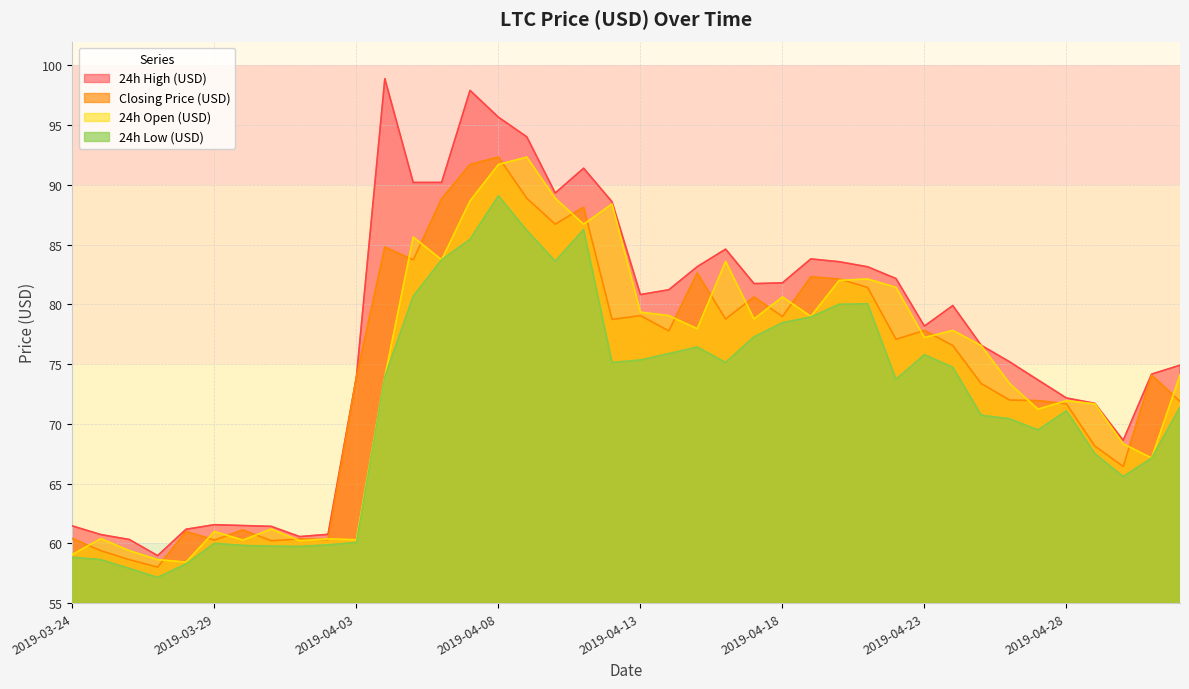

Reading left to right, extract all data points from this chart.

Closing Price (USD): 2019-03-24=60.4	2019-03-25=59.4	2019-03-26=58.6	2019-03-27=58.0	2019-03-28=61.0	2019-03-29=60.3	2019-03-30=61.1	2019-03-31=60.2	2019-04-01=60.4	2019-04-02=60.3	2019-04-03=73.9	2019-04-04=84.8	2019-04-05=83.7	2019-04-06=88.8	2019-04-07=91.7	2019-04-08=92.3	2019-04-09=88.9	2019-04-10=86.7	2019-04-11=88.1	2019-04-12=78.7	2019-04-13=79.1	2019-04-14=77.8	2019-04-15=82.6	2019-04-16=78.8	2019-04-17=80.6	2019-04-18=79.0	2019-04-19=82.3	2019-04-20=82.1	2019-04-21=81.4	2019-04-22=77.1	2019-04-23=77.8	2019-04-24=76.6	2019-04-25=73.4	2019-04-26=72.0	2019-04-27=71.9	2019-04-28=71.7	2019-04-29=68.1	2019-04-30=66.4	2019-05-01=74.1	2019-05-02=71.9
24h High (USD): 2019-03-24=61.5	2019-03-25=60.7	2019-03-26=60.3	2019-03-27=59.0	2019-03-28=61.2	2019-03-29=61.6	2019-03-30=61.5	2019-03-31=61.4	2019-04-01=60.6	2019-04-02=60.8	2019-04-03=73.9	2019-04-04=98.9	2019-04-05=90.2	2019-04-06=90.2	2019-04-07=97.9	2019-04-08=95.7	2019-04-09=94.0	2019-04-10=89.3	2019-04-11=91.4	2019-04-12=88.6	2019-04-13=80.8	2019-04-14=81.2	2019-04-15=83.2	2019-04-16=84.6	2019-04-17=81.7	2019-04-18=81.8	2019-04-19=83.8	2019-04-20=83.6	2019-04-21=83.1	2019-04-22=82.2	2019-04-23=78.2	2019-04-24=79.9	2019-04-25=76.6	2019-04-26=75.2	2019-04-27=73.7	2019-04-28=72.2	2019-04-29=71.7	2019-04-30=68.6	2019-05-01=74.2	2019-05-02=74.9
24h Low (USD): 2019-03-24=58.8	2019-03-25=58.6	2019-03-26=57.9	2019-03-27=57.1	2019-03-28=58.3	2019-03-29=60.0	2019-03-30=59.8	2019-03-31=59.8	2019-04-01=59.7	2019-04-02=59.9	2019-04-03=60.1	2019-04-04=73.9	2019-04-05=80.7	2019-04-06=83.7	2019-04-07=85.4	2019-04-08=89.1	2019-04-09=86.2	2019-04-10=83.6	2019-04-11=86.3	2019-04-12=75.1	2019-04-13=75.3	2019-04-14=75.9	2019-04-15=76.4	2019-04-16=75.1	2019-04-17=77.3	2019-04-18=78.5	2019-04-19=78.9	2019-04-20=80.0	2019-04-21=80.1	2019-04-22=73.7	2019-04-23=75.8	2019-04-24=74.7	2019-04-25=70.7	2019-04-26=70.4	2019-04-27=69.5	2019-04-28=71.1	2019-04-29=67.5	2019-04-30=65.6	2019-05-01=67.1	2019-05-02=71.4
24h Open (USD): 2019-03-24=59.1	2019-03-25=60.4	2019-03-26=59.4	2019-03-27=58.6	2019-03-28=58.4	2019-03-29=61.0	2019-03-30=60.3	2019-03-31=61.2	2019-04-01=60.2	2019-04-02=60.4	2019-04-03=60.3	2019-04-04=73.9	2019-04-05=85.6	2019-04-06=83.7	2019-04-07=88.7	2019-04-08=91.7	2019-04-09=92.3	2019-04-10=88.9	2019-04-11=86.7	2019-04-12=88.4	2019-04-13=79.3	2019-04-14=79.1	2019-04-15=78.0	2019-04-16=83.6	2019-04-17=78.8	2019-04-18=80.6	2019-04-19=79.0	2019-04-20=82.0	2019-04-21=82.1	2019-04-22=81.4	2019-04-23=77.2	2019-04-24=77.8	2019-04-25=76.6	2019-04-26=73.4	2019-04-27=71.2	2019-04-28=71.9	2019-04-29=71.7	2019-04-30=68.3	2019-05-01=67.1	2019-05-02=74.1